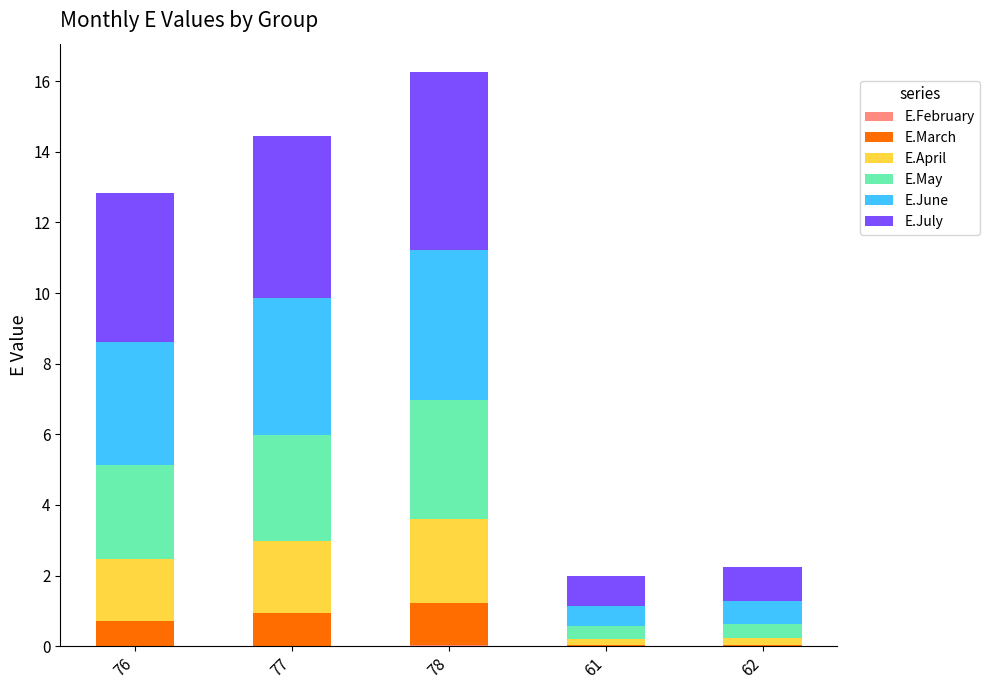

What is the total value across all series at 76?

12.8